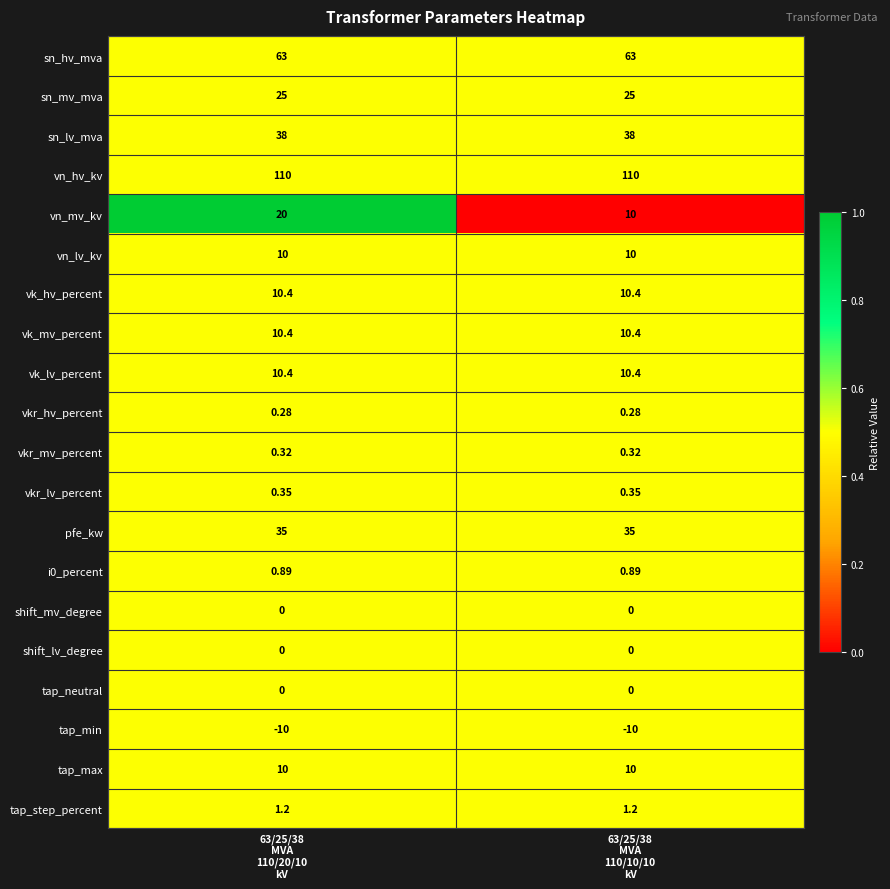

Which series has the largest total across all categories?

vn_hv_kv